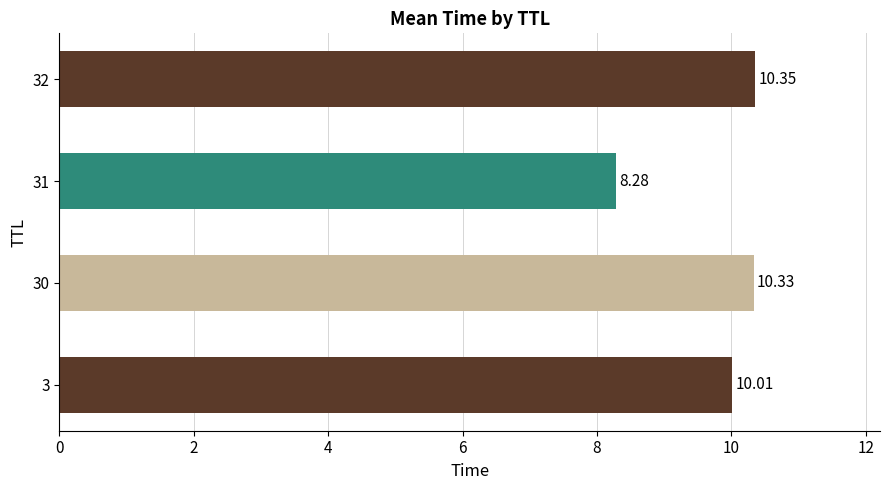

Where is the data nearest to the value 9?

31